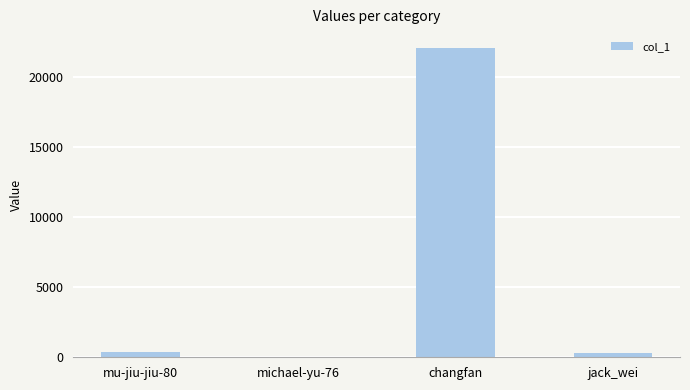

The chart shows a value of 22125 at changfan. True or false?

True